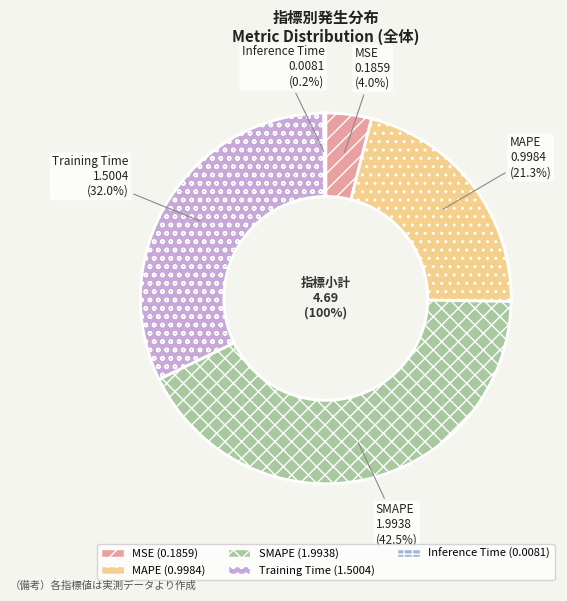

The Inference Time slice represents 7% of the pie. True or false?

False